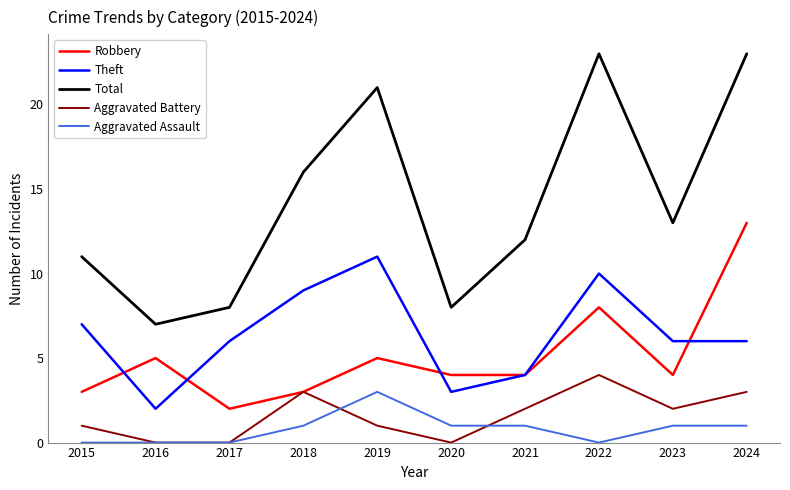

How many series are shown in this chart?

5